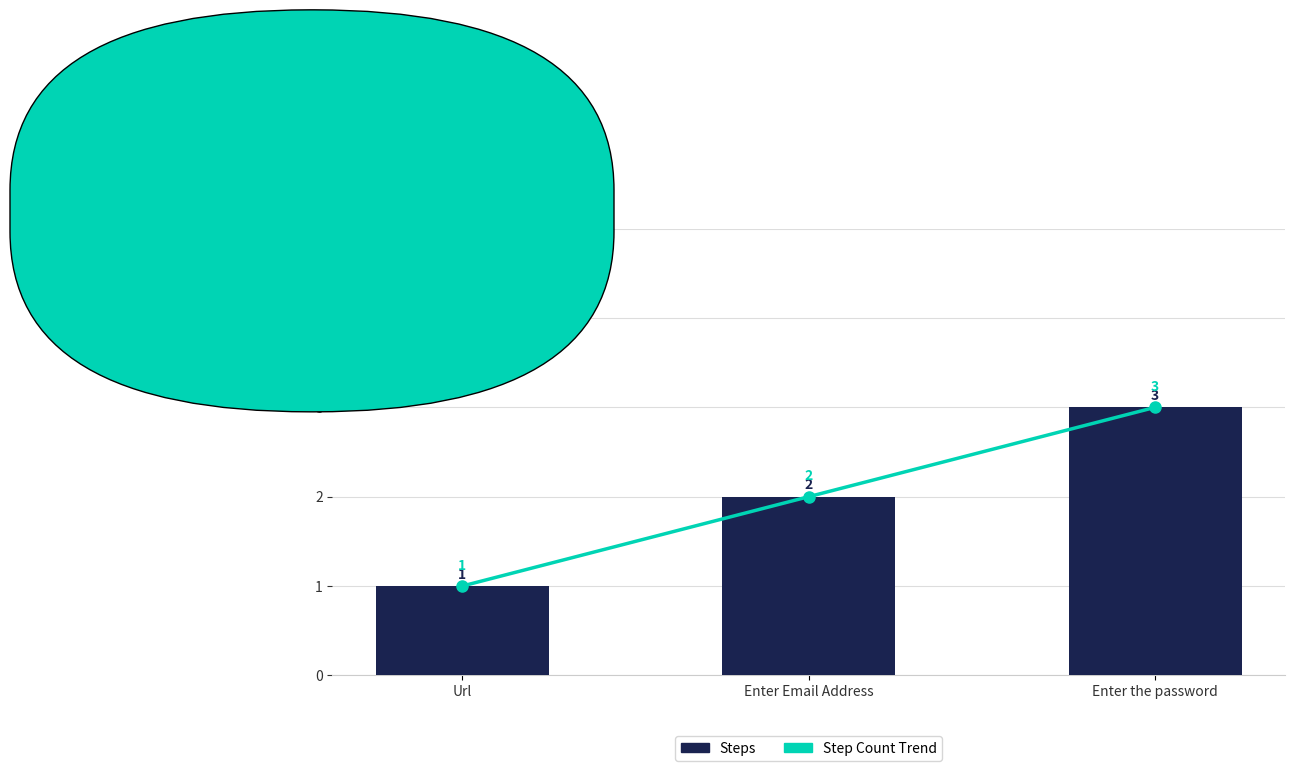

How many Steps values are between 1 and 3?

3